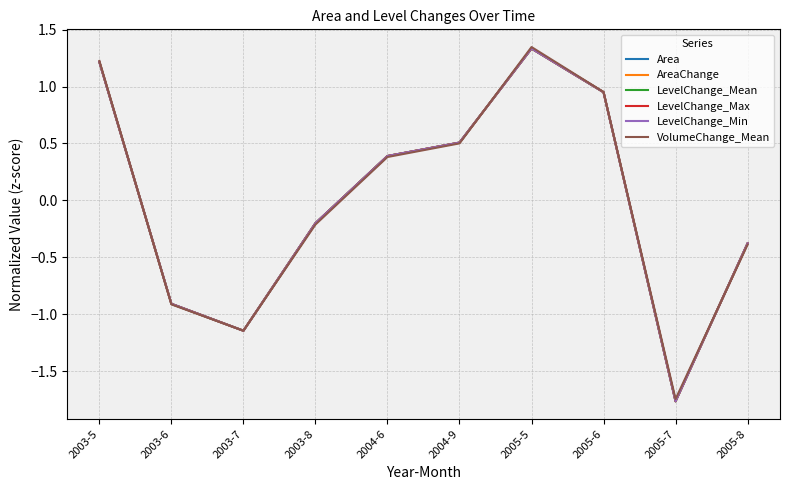

Does the chart display data point markers on the line(s)?

No